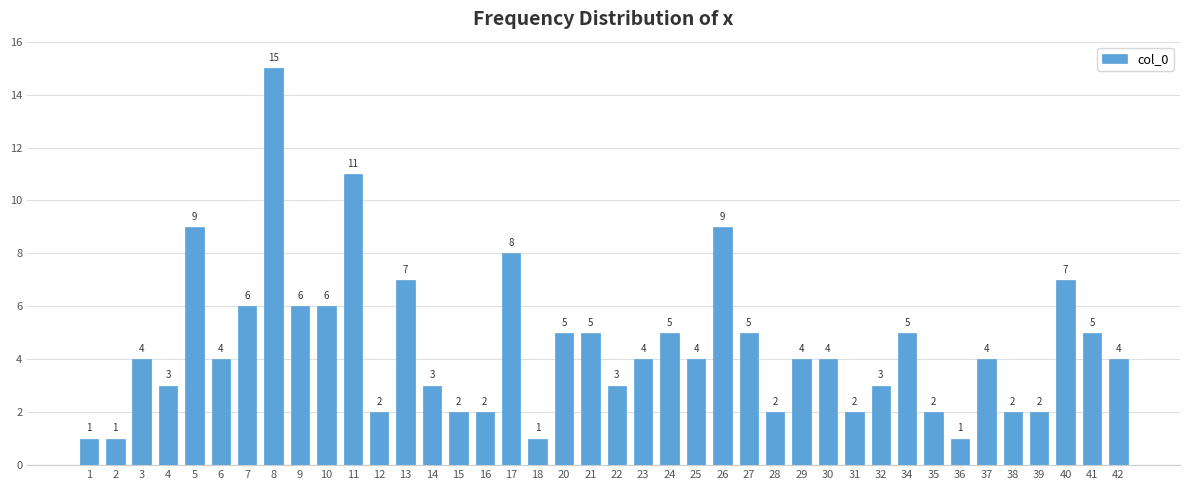

Where is the data nearest to the value 8?

17